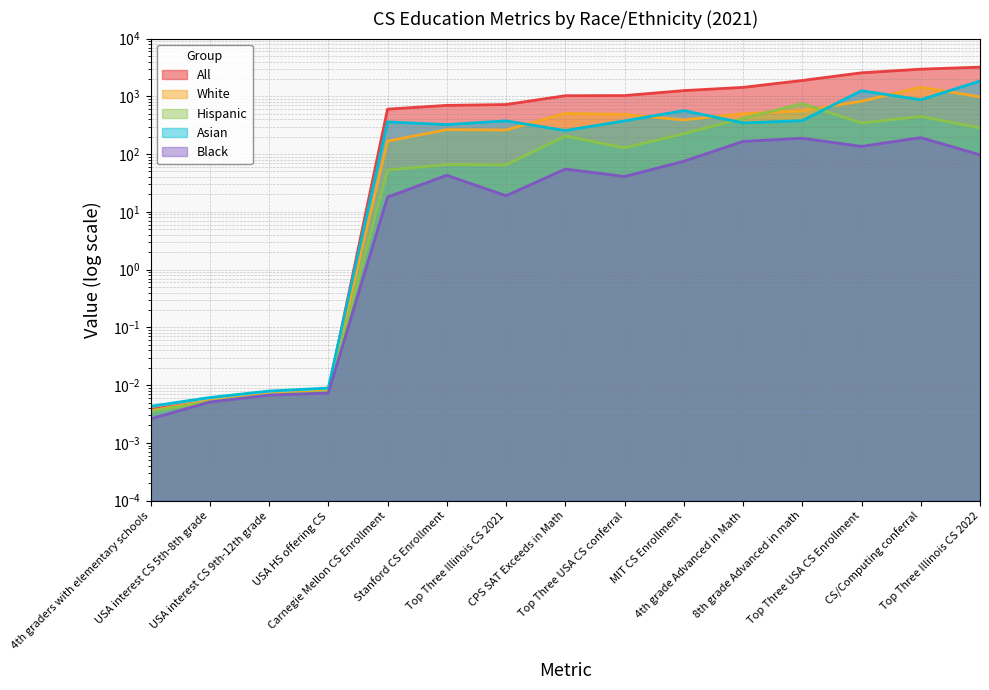

What is the difference between the highest and lowest values at 8th grade Advanced in math?

1694.0